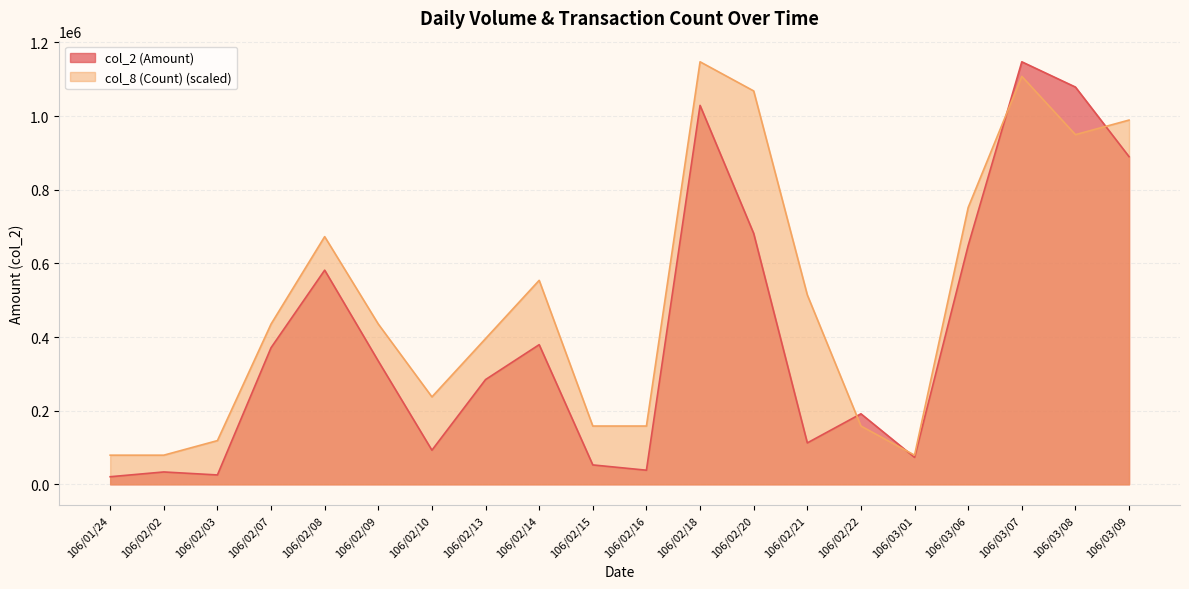

What is the difference between the second highest and minimum values in the col_2 (Amount) series?

1058110.0